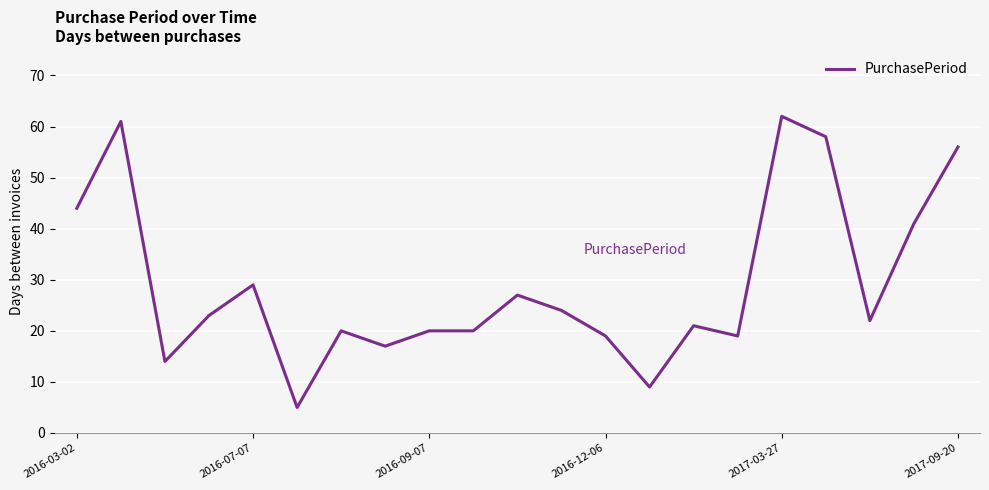

What is the smallest value displayed?

5